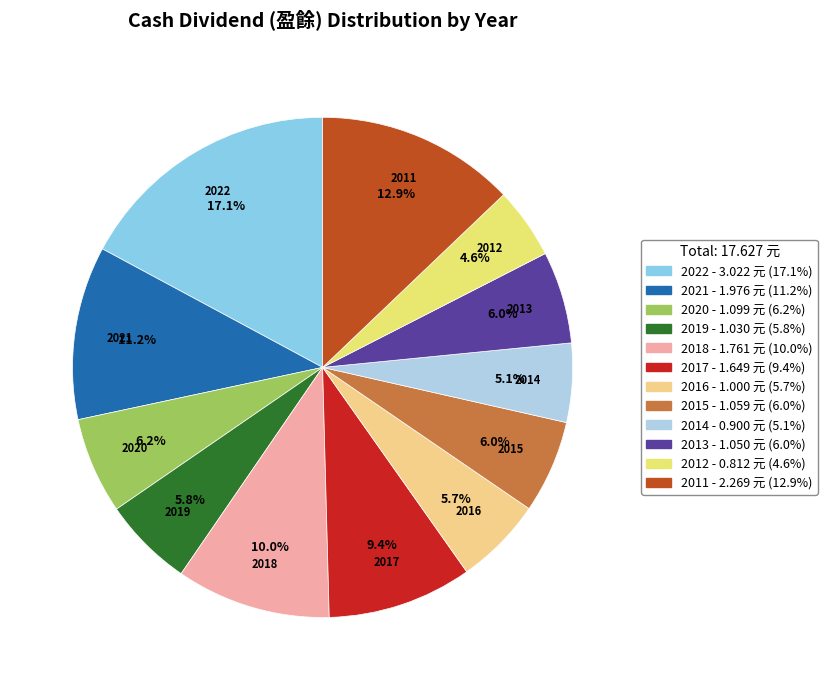

Does any single category account for the majority?

No